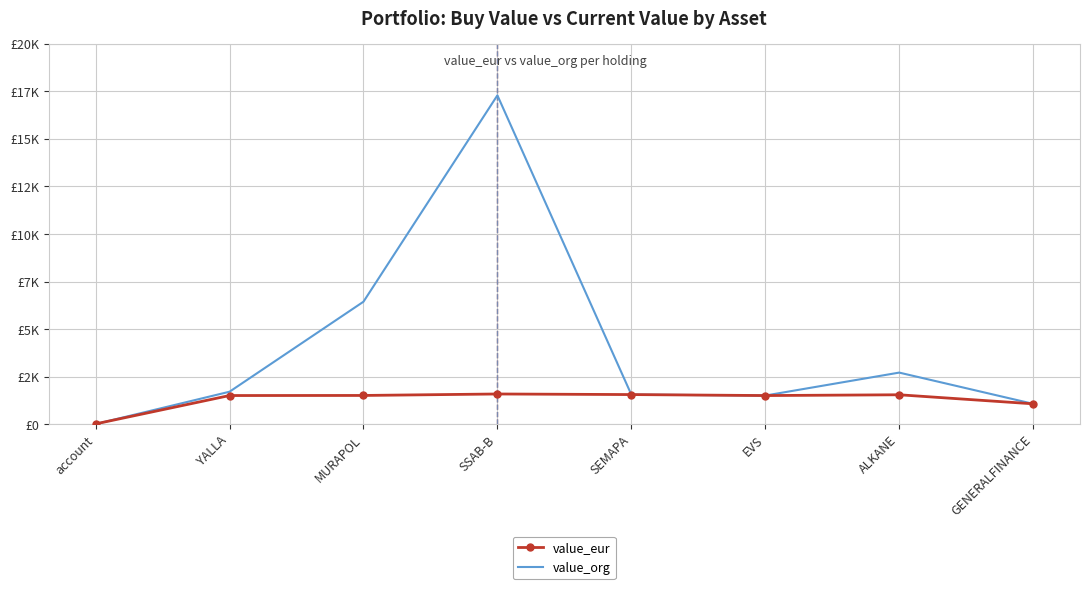

Where is the first local minimum for value_eur?

EVS